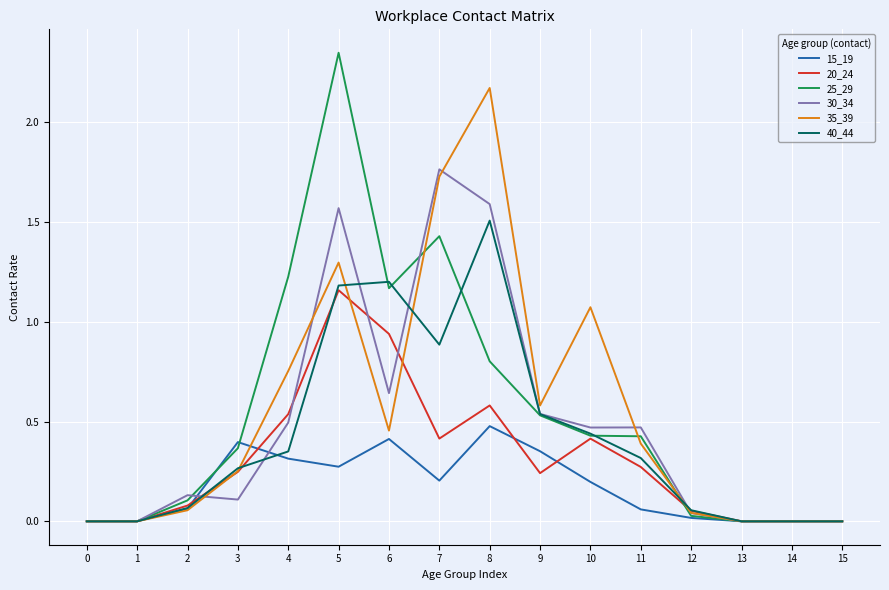

At which category is the sum across all series the highest?

5